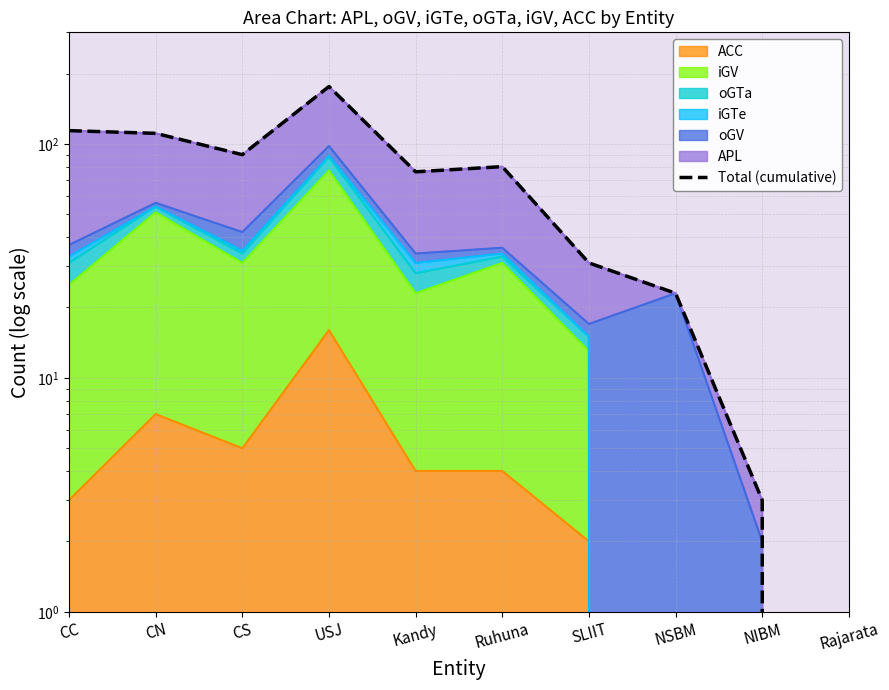

Which has a higher value, NSBM or Ruhuna?

Ruhuna